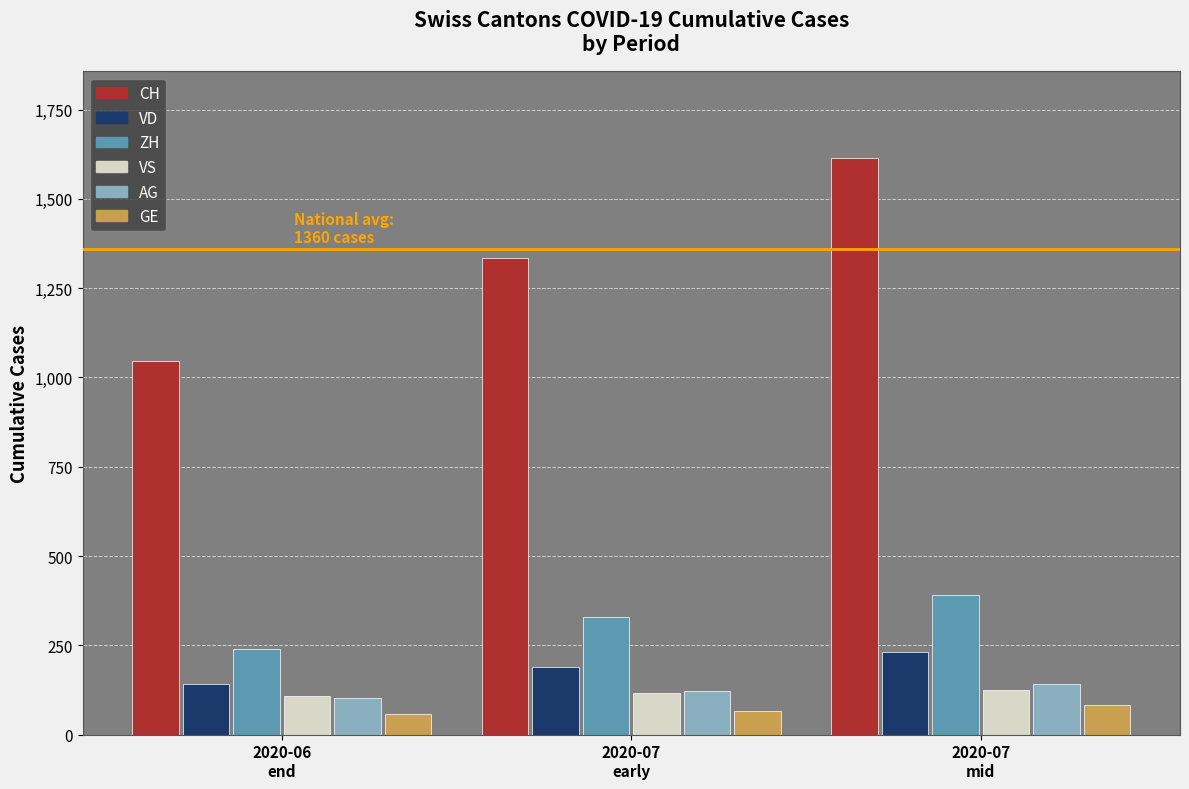

Which series has the largest total across all categories?

CH